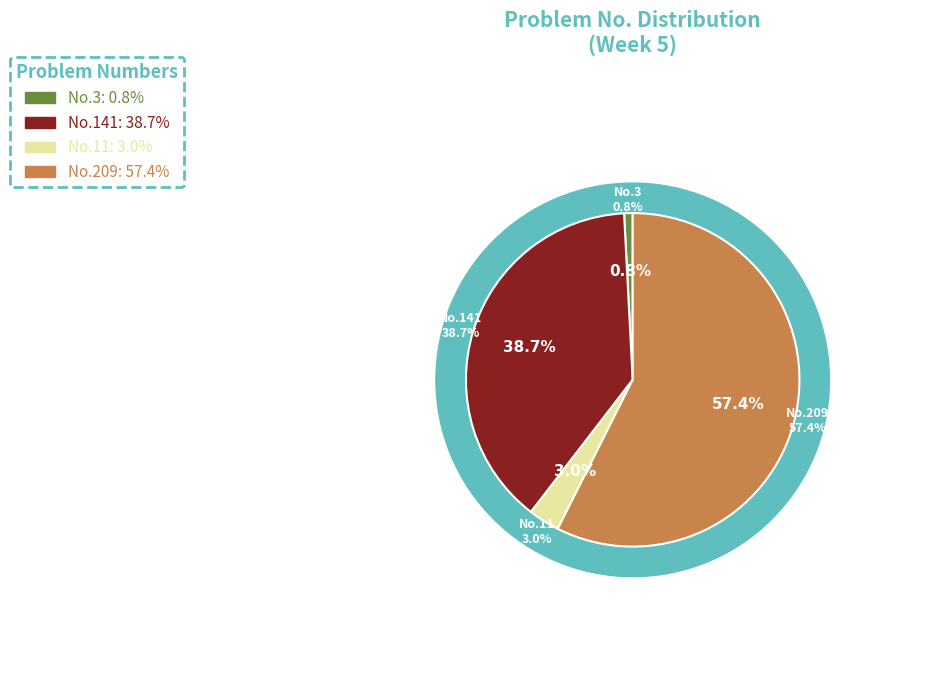

Is there a majority slice in this chart?

Yes